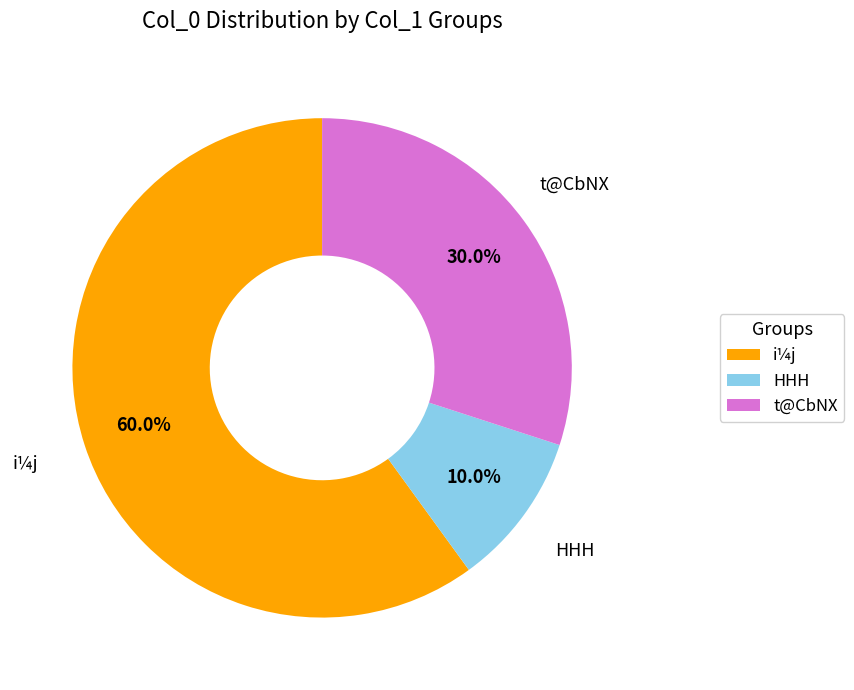

To the nearest percent, what is the difference between the largest and smallest slice percentages?

50%